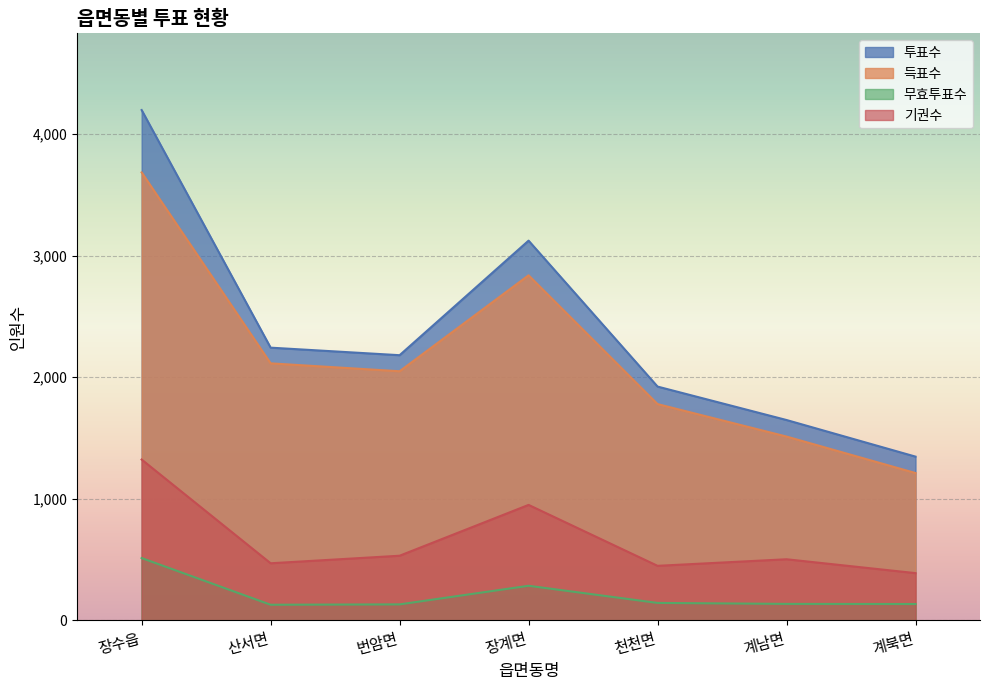

Which has a higher value, 산서면 or 계남면?

산서면